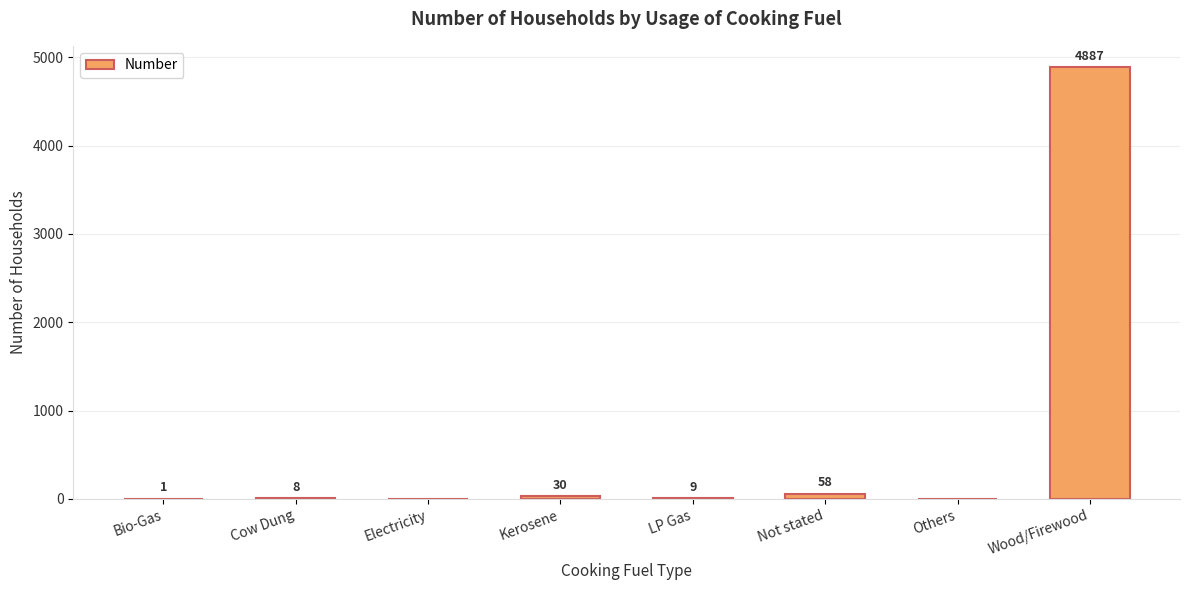

How many data points does each series have?

8